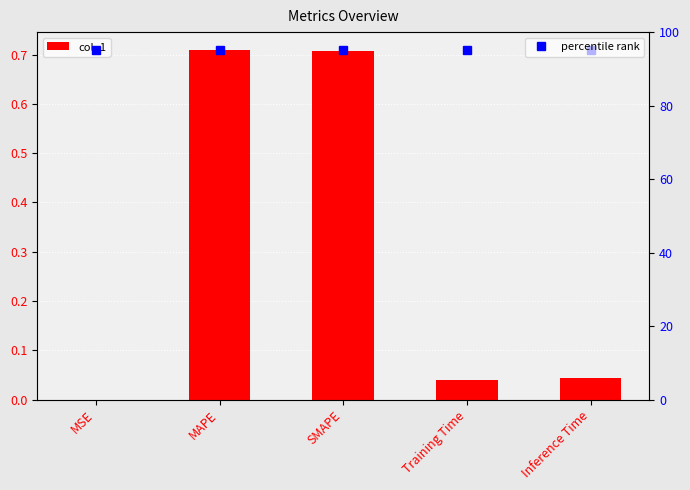

True or false: the data shows 0.0 at MSE.

False